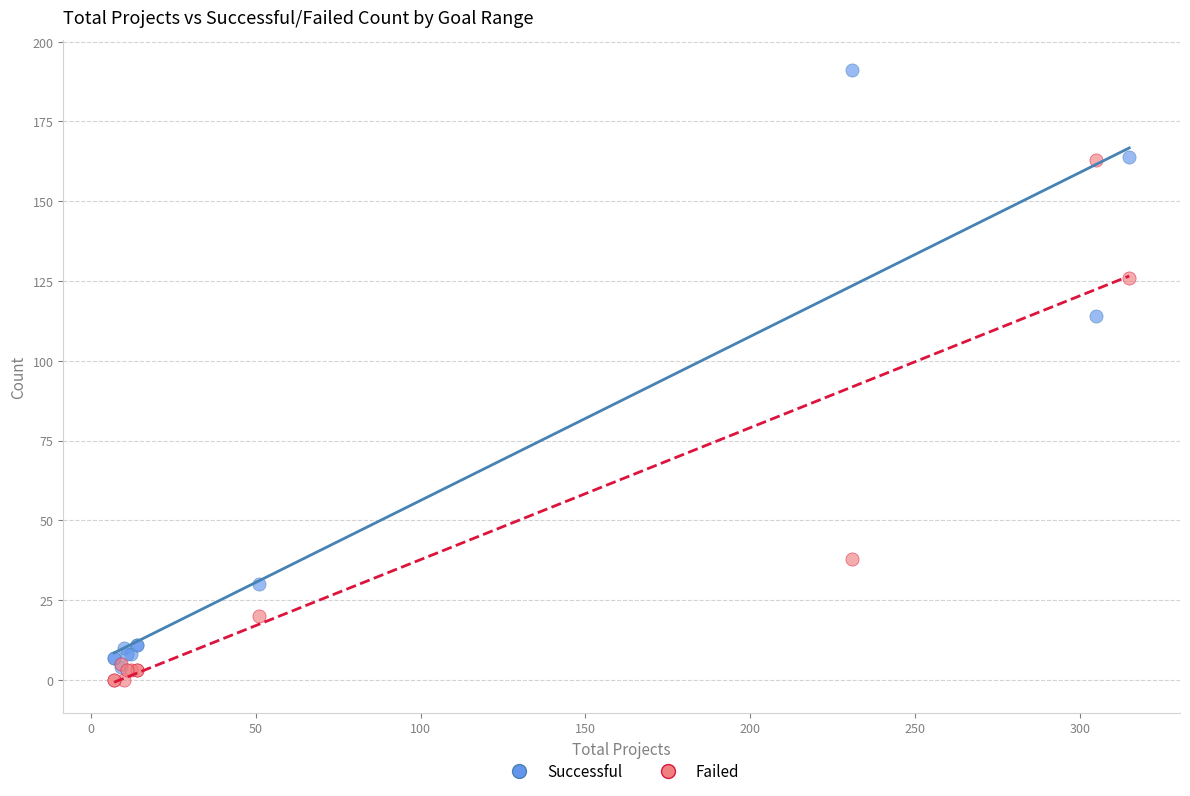

What are all the series names shown in the legend?

Successful, Failed